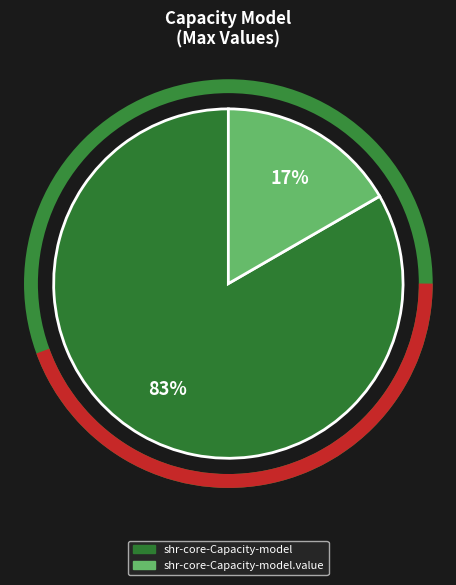

To the nearest percent, what is the average slice percentage?

50%